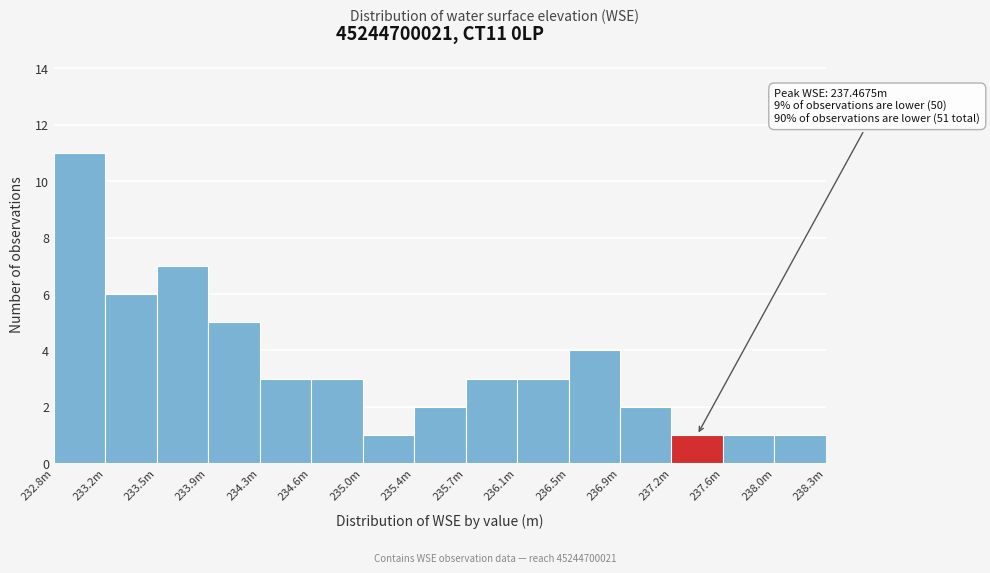

Reading left to right, what are all the values shown in this chart?

11	6	7	5	3	3	1	2	3	3	4	2	1	1	1